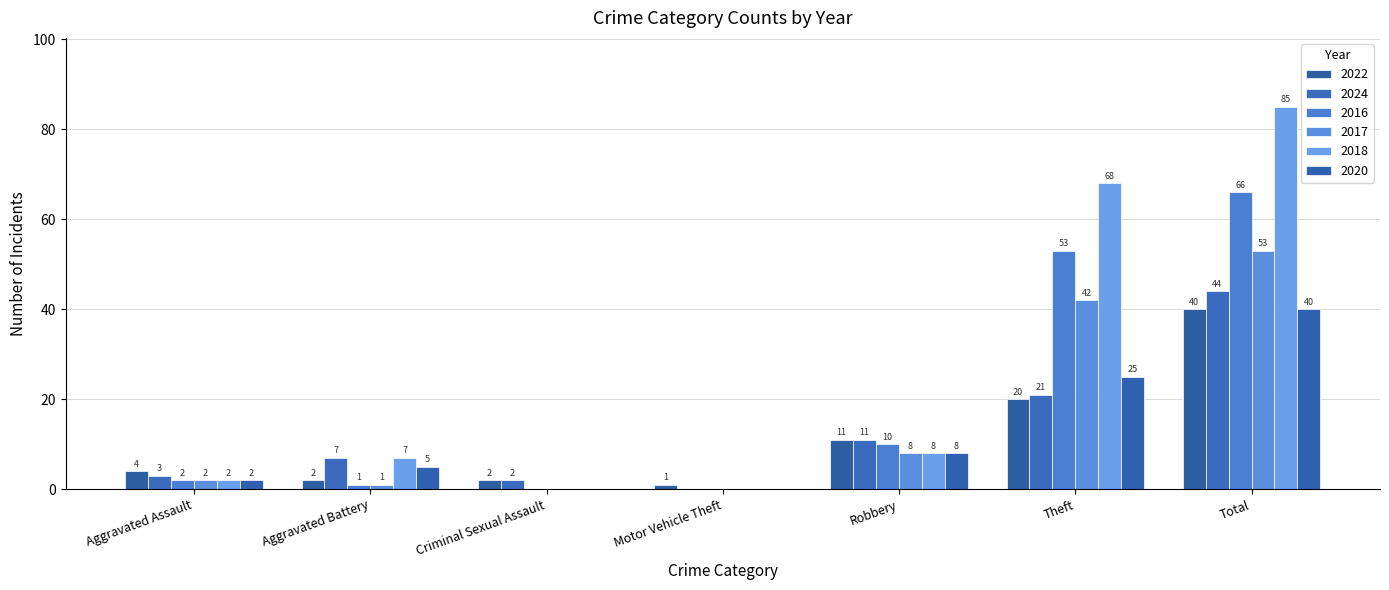

How many positive values does the 2017 series have?

5